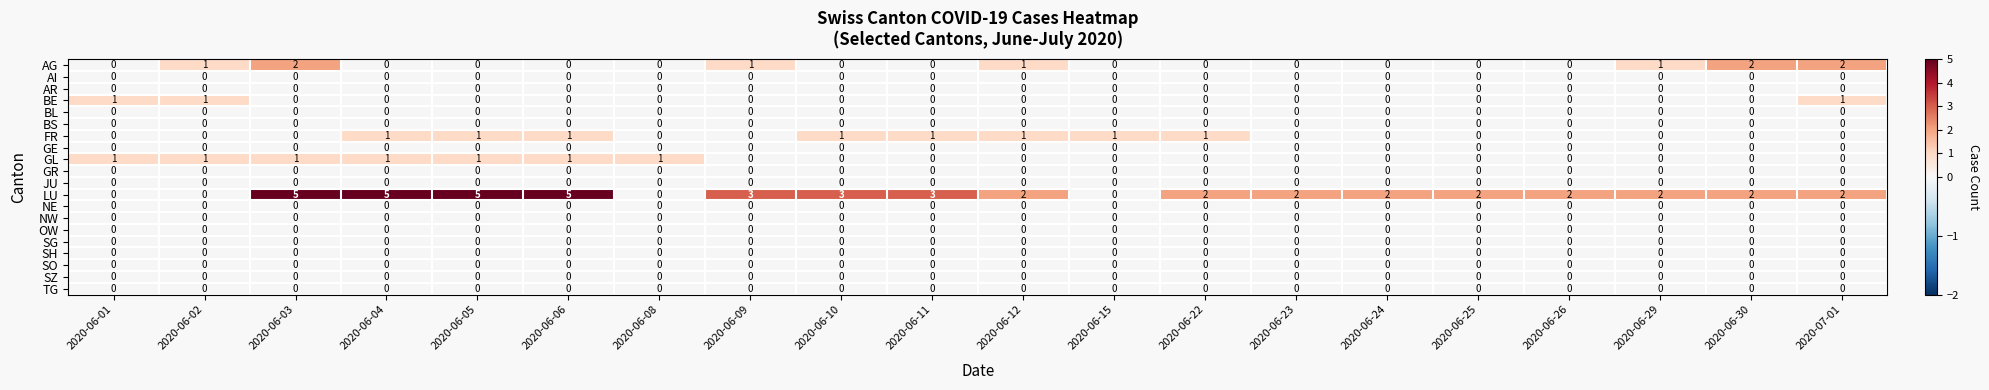

The NW series shows 0 at 2020-06-02. True or false?

True